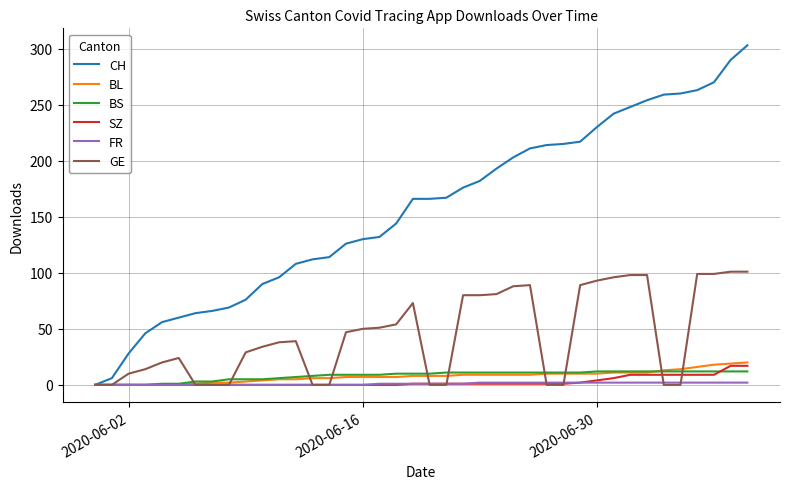

Which series has the widest spread of values?

CH